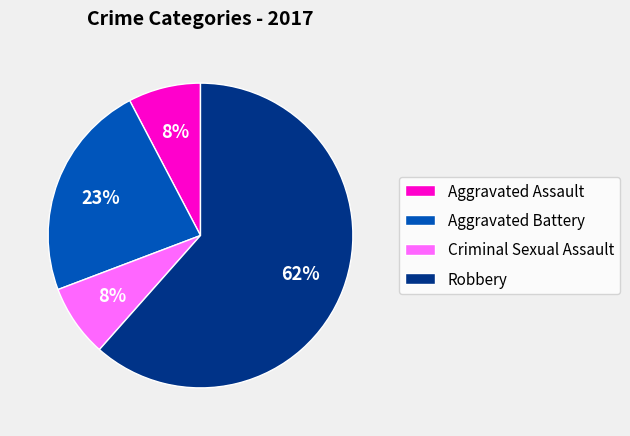

Which category accounts for the majority?

Robbery